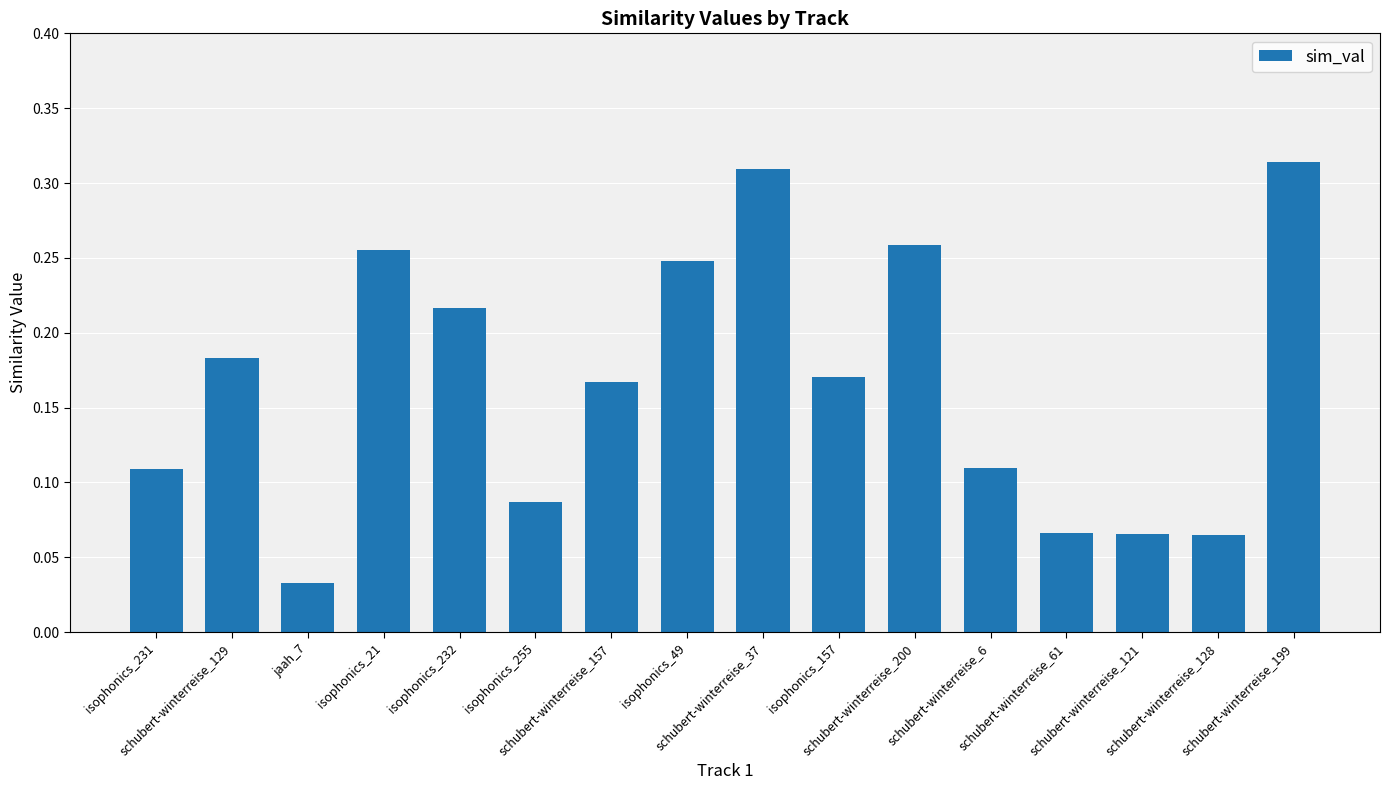

At which label is the value closest to 0?

jaah_7